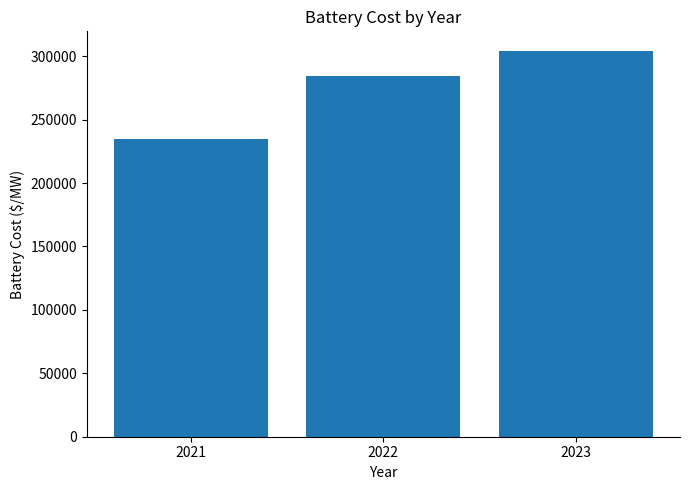

At which category does the chart reach its minimum across all series?

2021